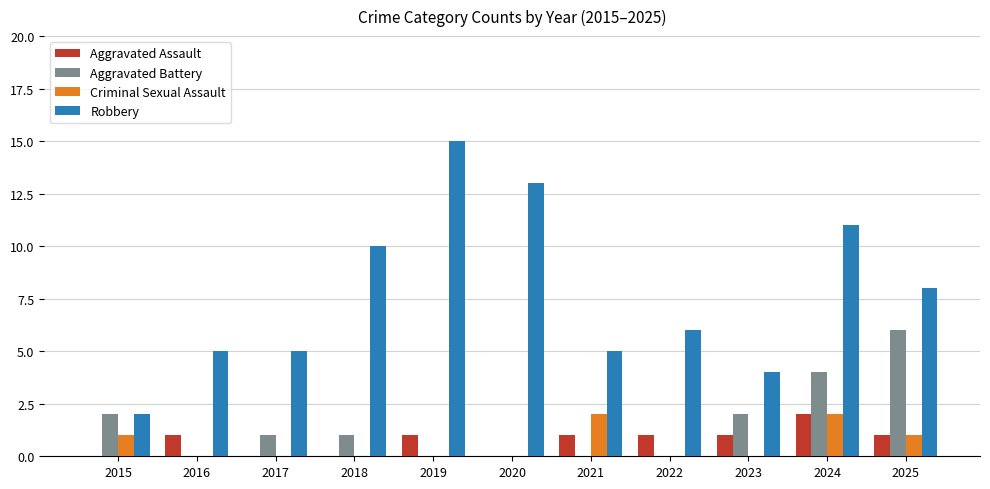

How many Criminal Sexual Assault values are between 0 and 1?

9